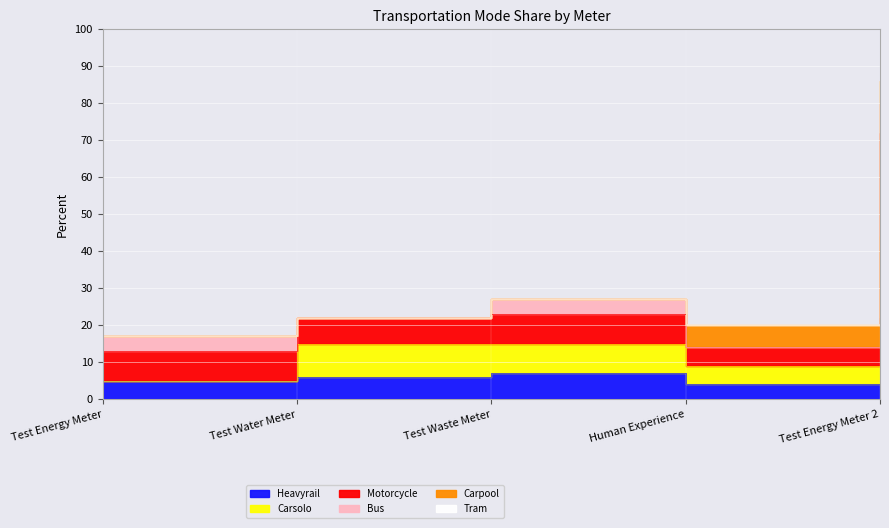

True or false: Heavyrail and Motorcycle cross at least once.

False